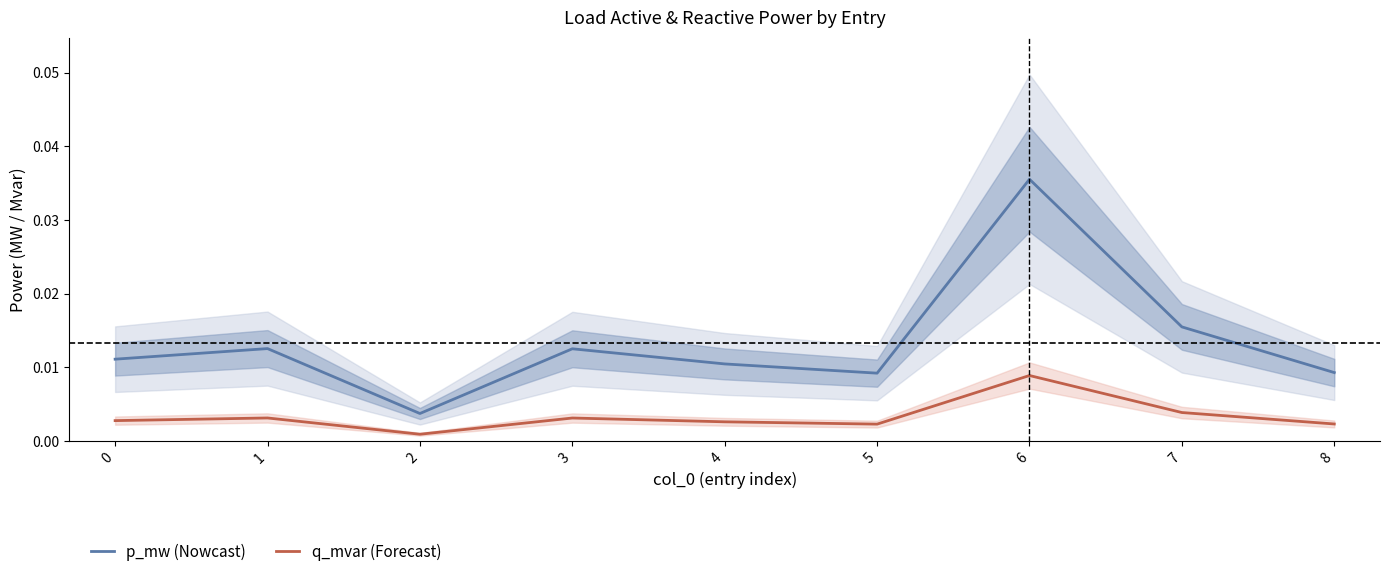

What are all the series names shown in the legend?

p_mw (Nowcast), q_mvar (Forecast)